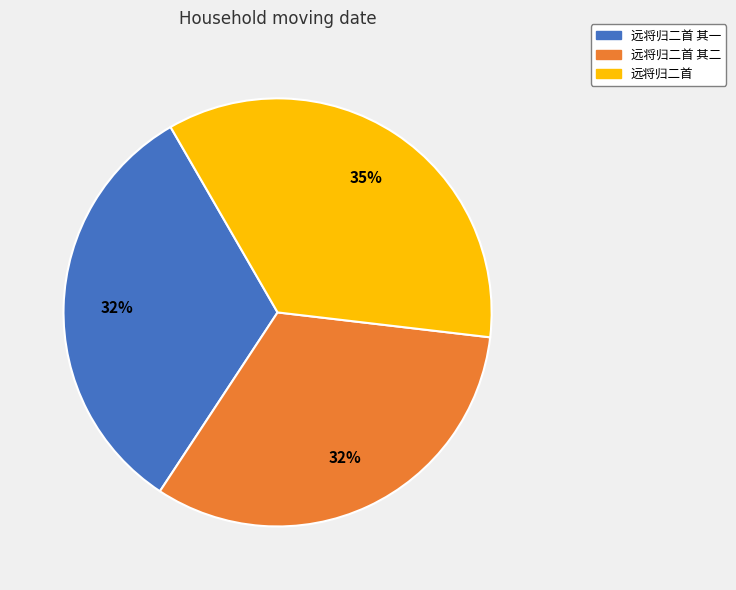

Is there any slice that represents more than half of the pie?

No